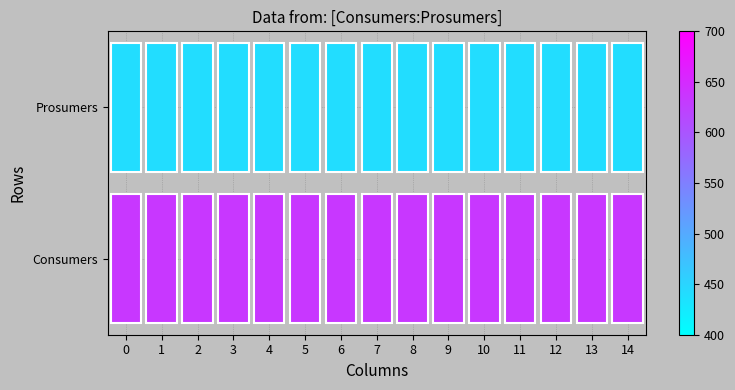

Which series changed the most between 3 and 8?

Prosumers